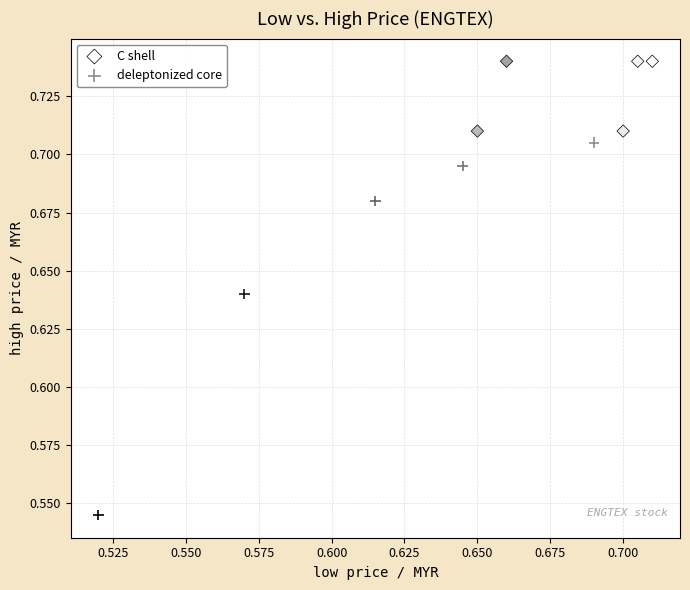

Which series contains the lowest Y value?

deleptonized core